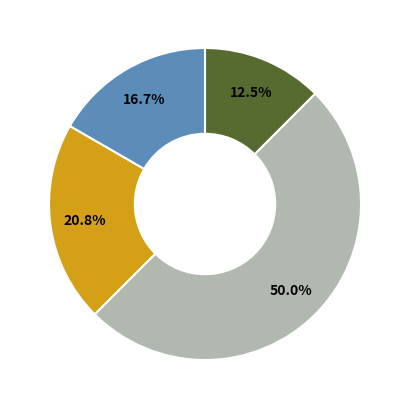

Which category has the smallest portion of the pie?

Thresh_Hi